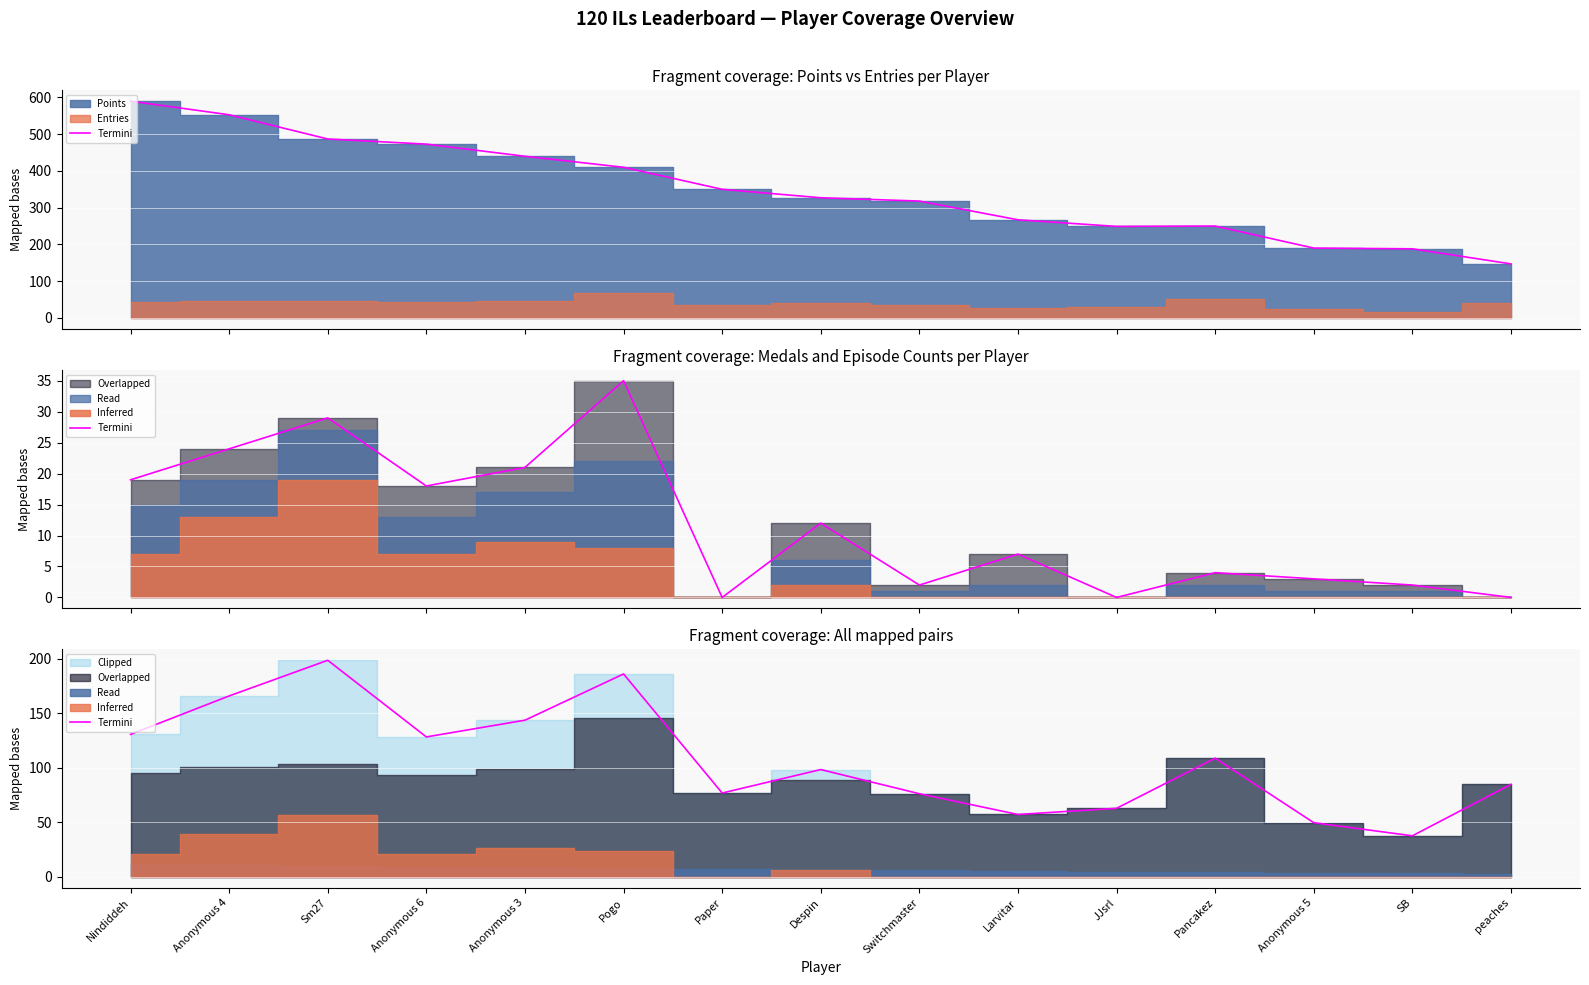

Rank the categories by value from lowest to highest.

SB, Anonymous 5, Larvitar, JJsrl, Switchmaster, Paper, peaches, Despin, Pancakez, Anonymous 6, Nindiddeh, Anonymous 3, Anonymous 4, Pogo, Sm27